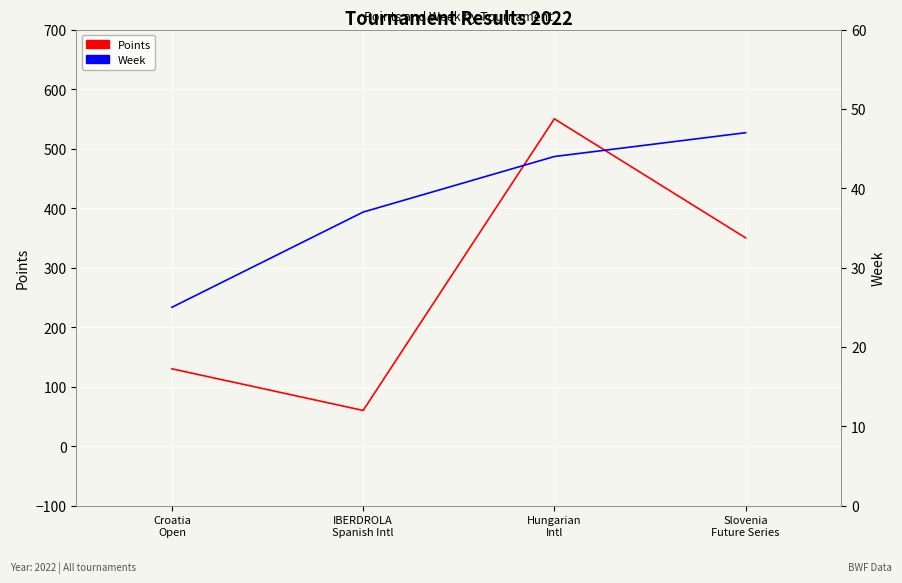

Rank the series at Hungarian
Intl from lowest to highest value.

Week, Points